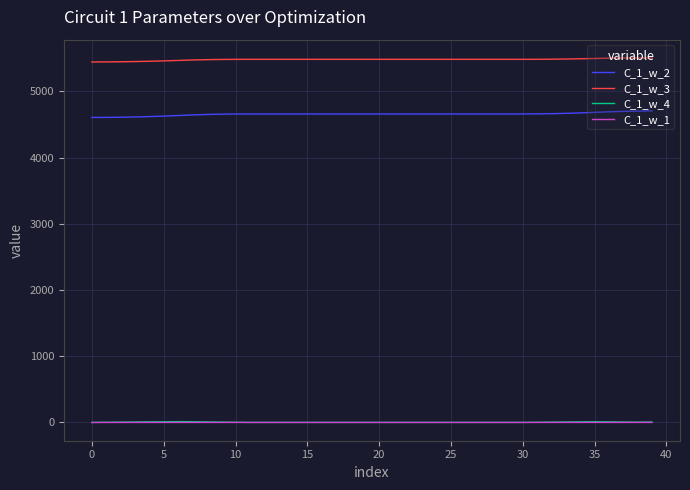

What is the maximum value for C_1_w_3?

5505.5